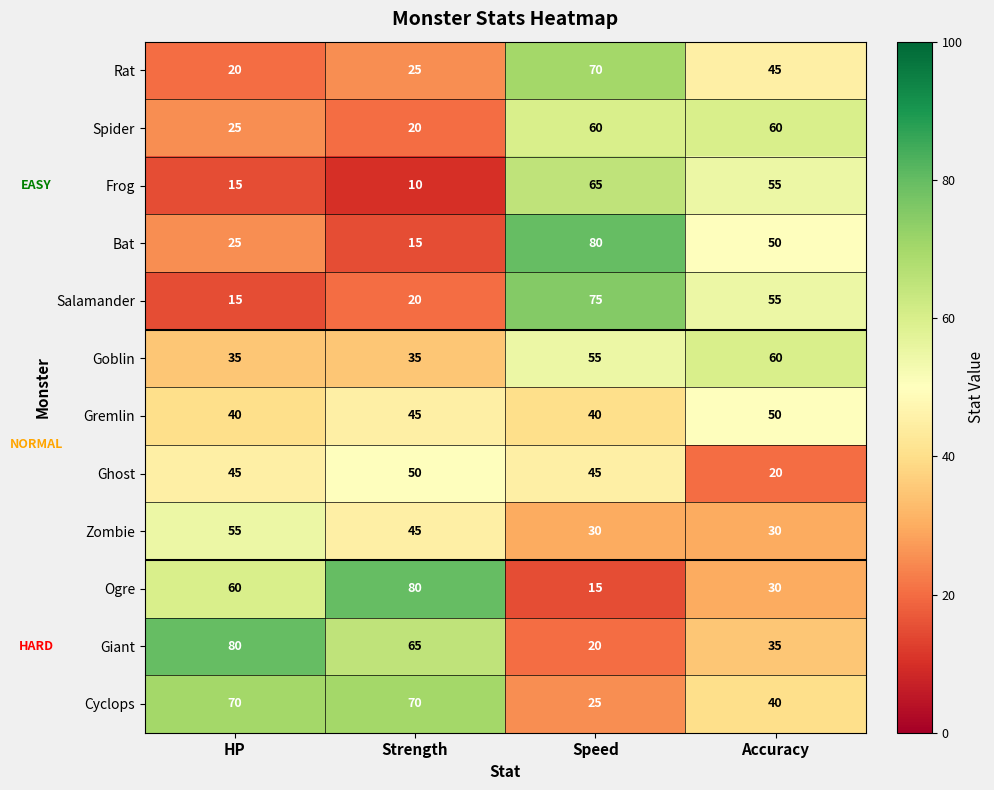

What is the spread (max minus min) of values at HP?

65